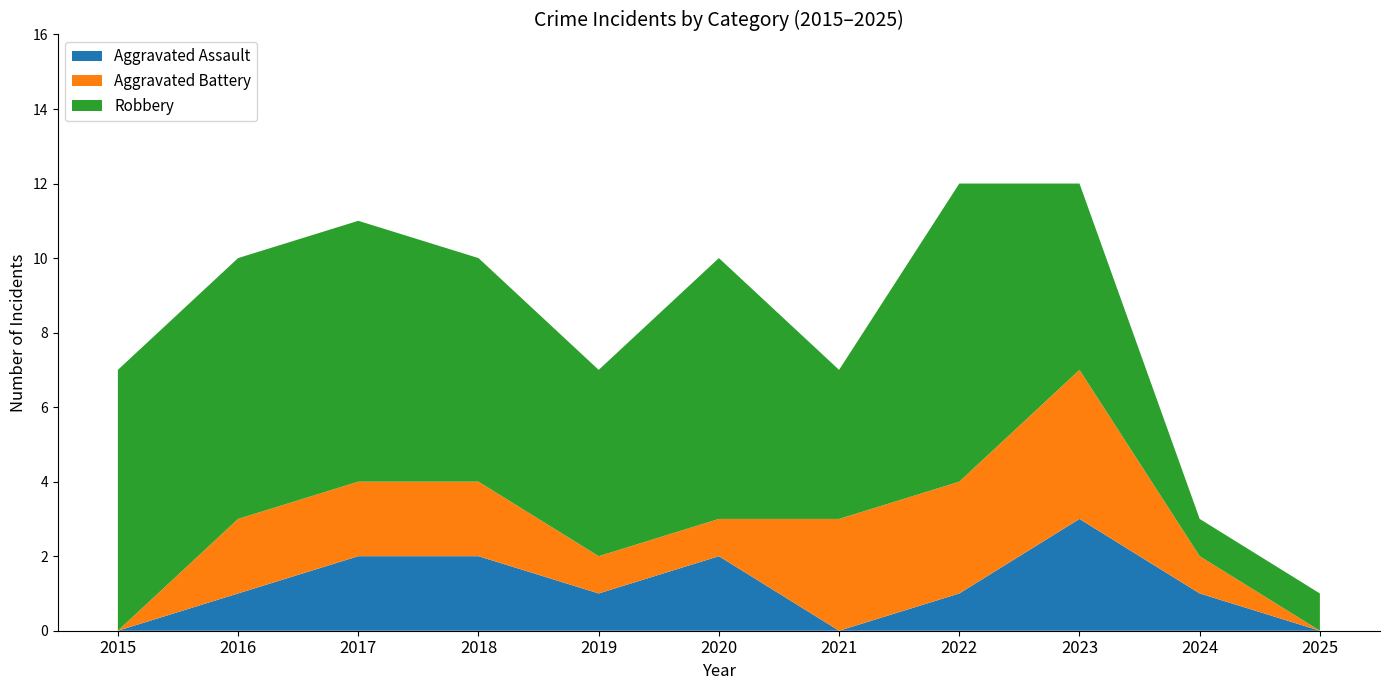

Reading left to right, transcribe all the data shown in this chart.

Aggravated Assault: 2015=0	2016=1	2017=2	2018=2	2019=1	2020=2	2021=0	2022=1	2023=3	2024=1	2025=0
Aggravated Battery: 2015=0	2016=2	2017=2	2018=2	2019=1	2020=1	2021=3	2022=3	2023=4	2024=1	2025=0
Robbery: 2015=7	2016=7	2017=7	2018=6	2019=5	2020=7	2021=4	2022=8	2023=5	2024=1	2025=1